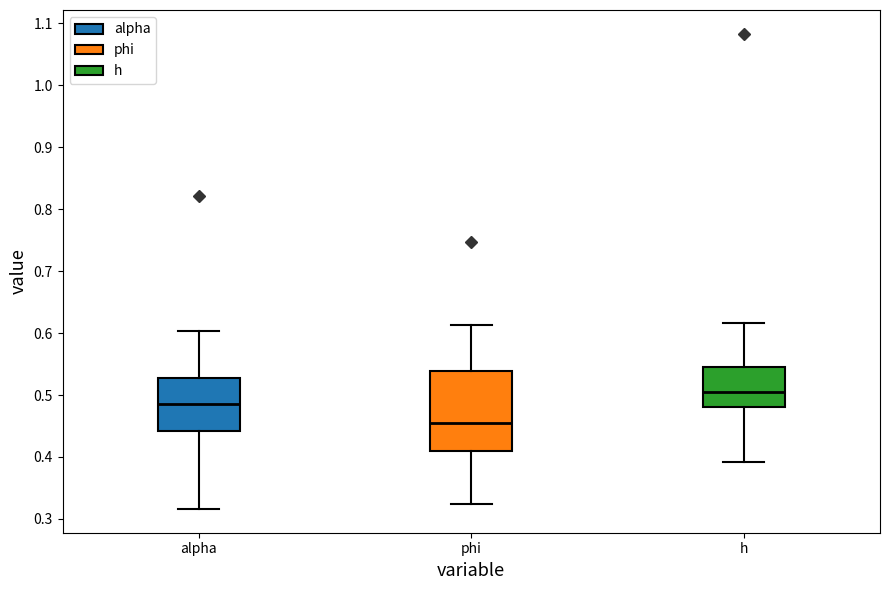

Which box has the highest median line?

h